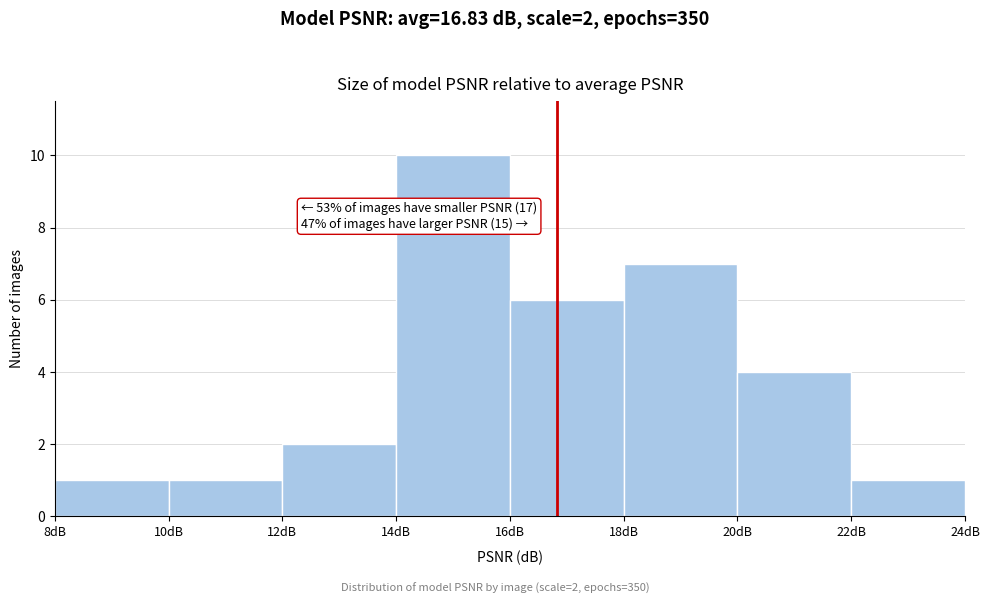

Which range on the x-axis has the tallest bar?

14 to 16